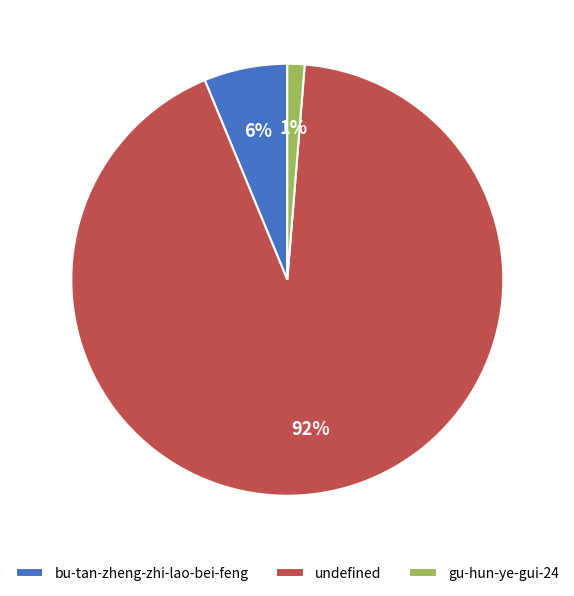

Count the number of slices in the pie.

3